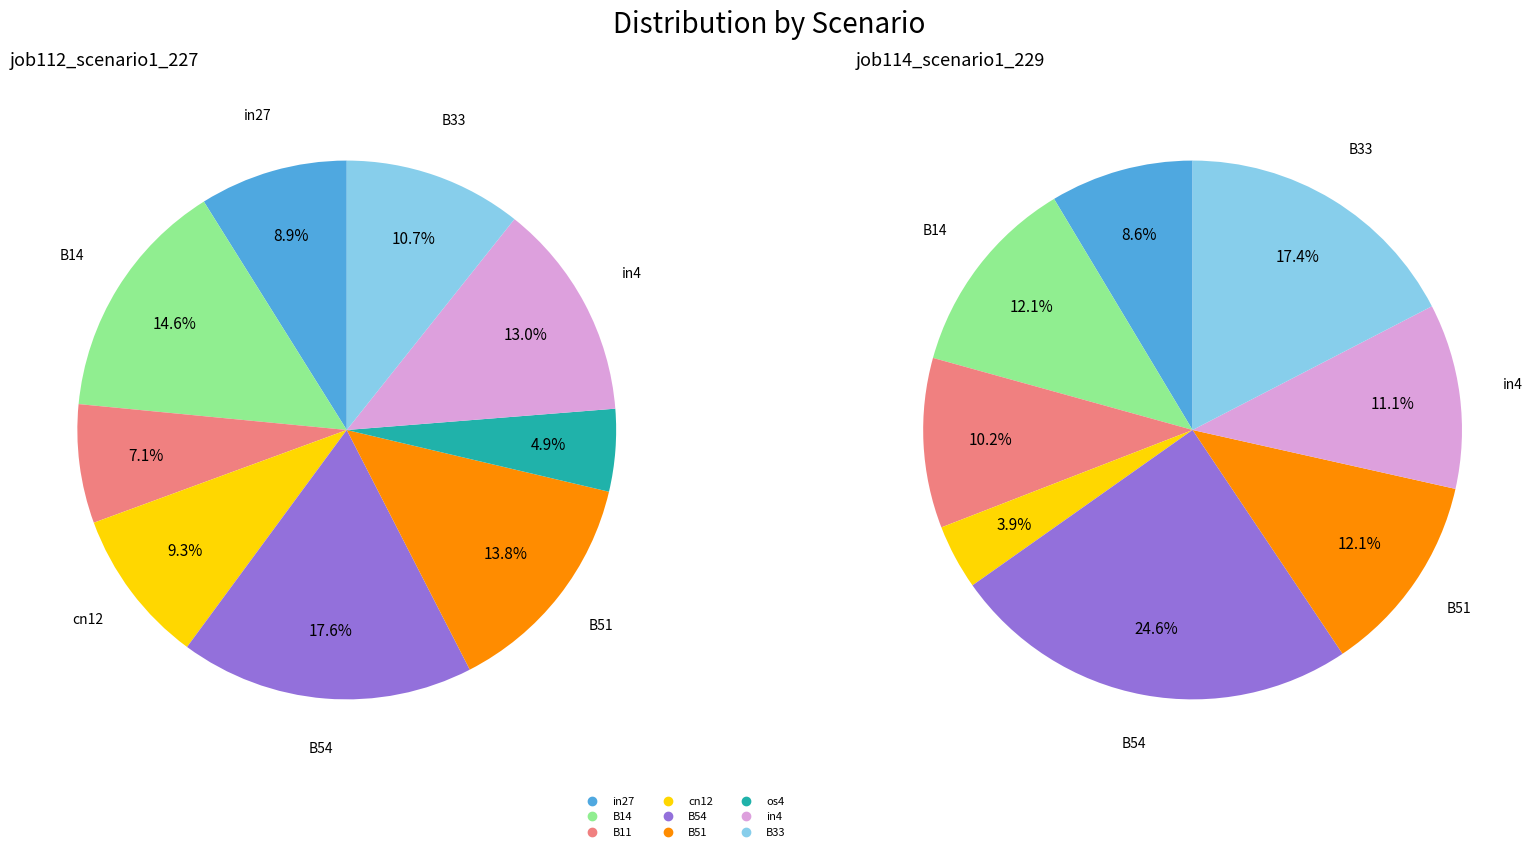

At B51, list the series in order from largest to smallest.

job112_scenario1_227, job114_scenario1_229